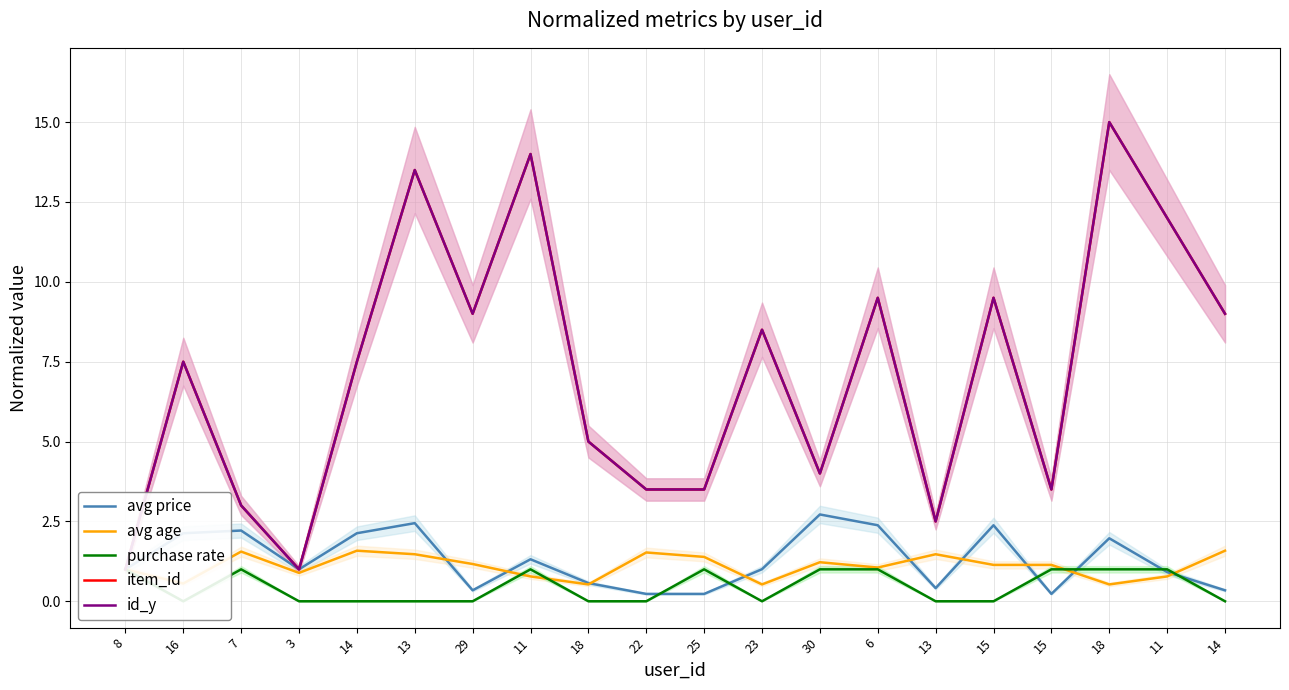

Where is id_y nearest to the value 8?

16